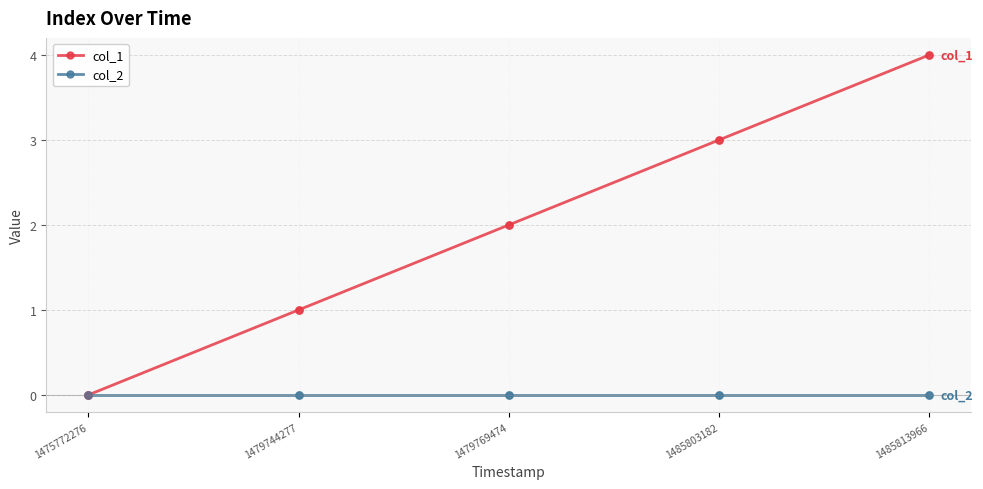

Is the value of col_2 at 1485813966 greater than the value of col_1 at 1479744277?

No